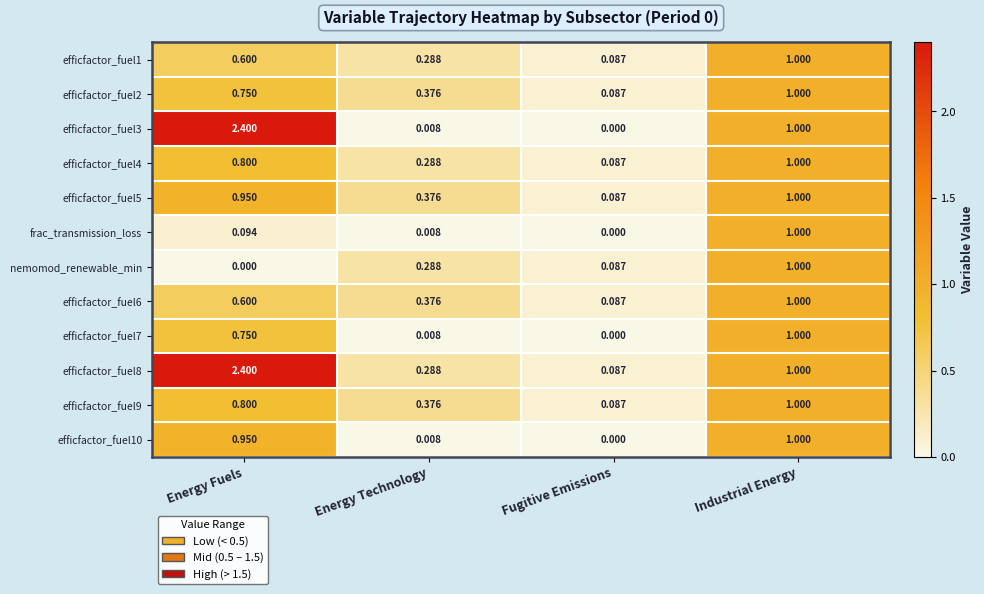

Where is efficfactor_fuel2 nearest to the value 0?

Fugitive Emissions